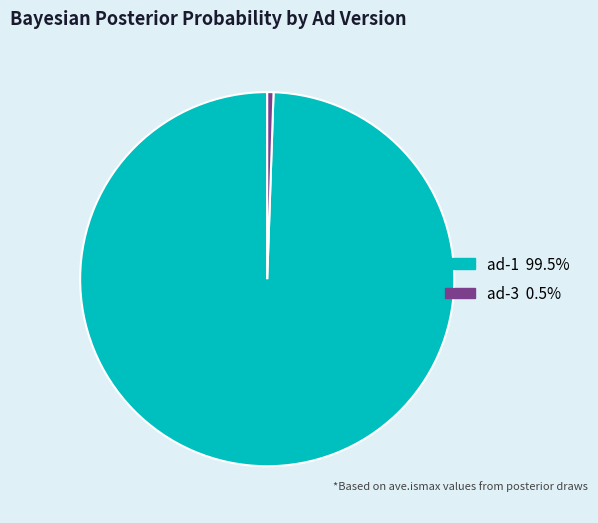

How many segments does this pie chart have?

2